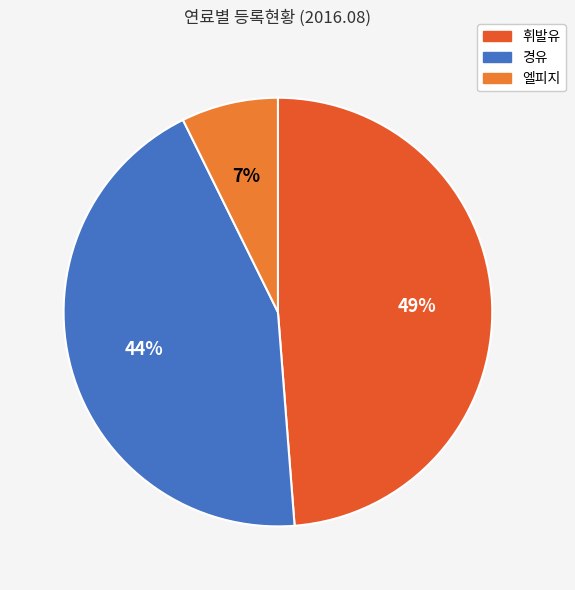

How many segments does this pie chart have?

3